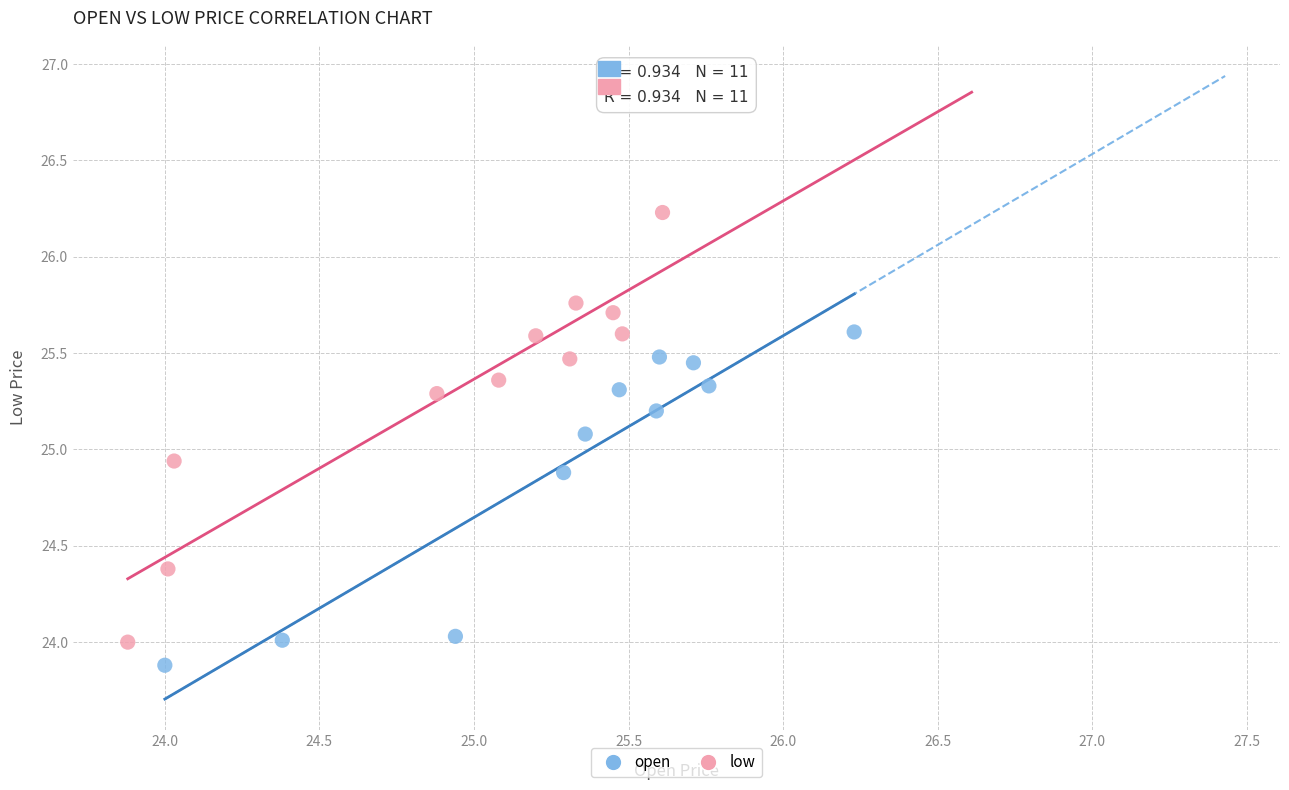

Which series has the widest spread of Y values?

low